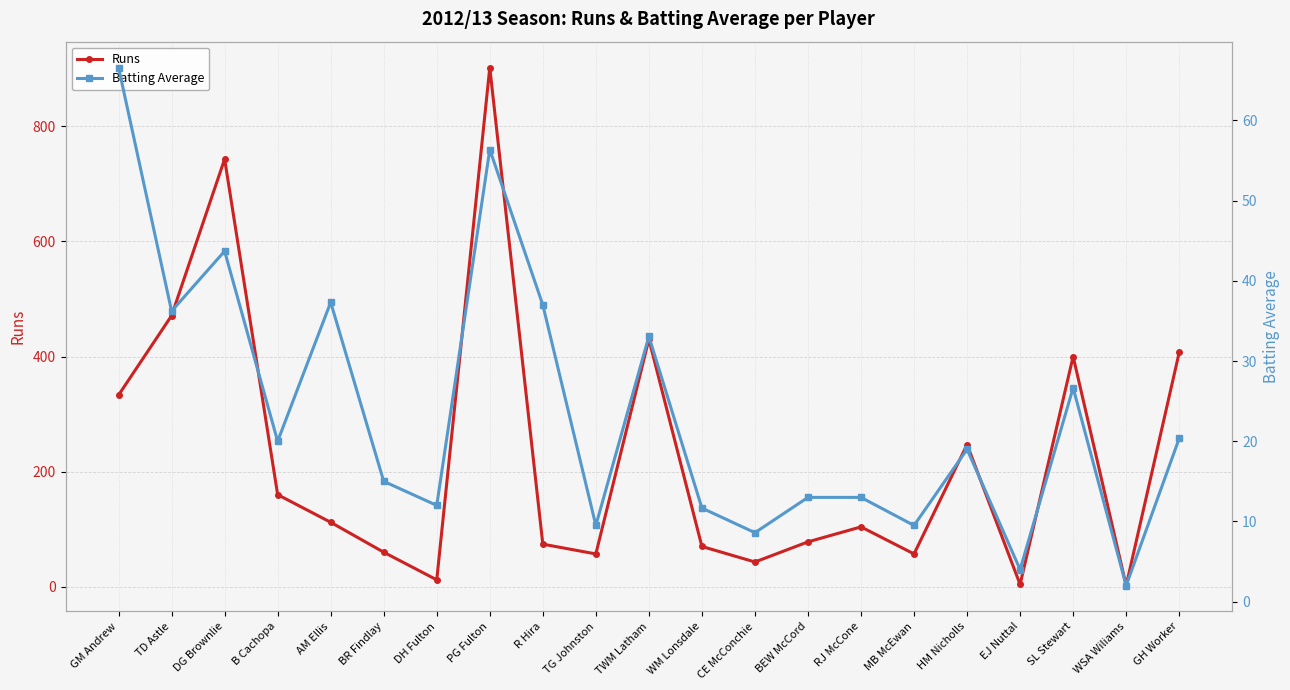

At which category is the sum across all series the highest?

PG Fulton